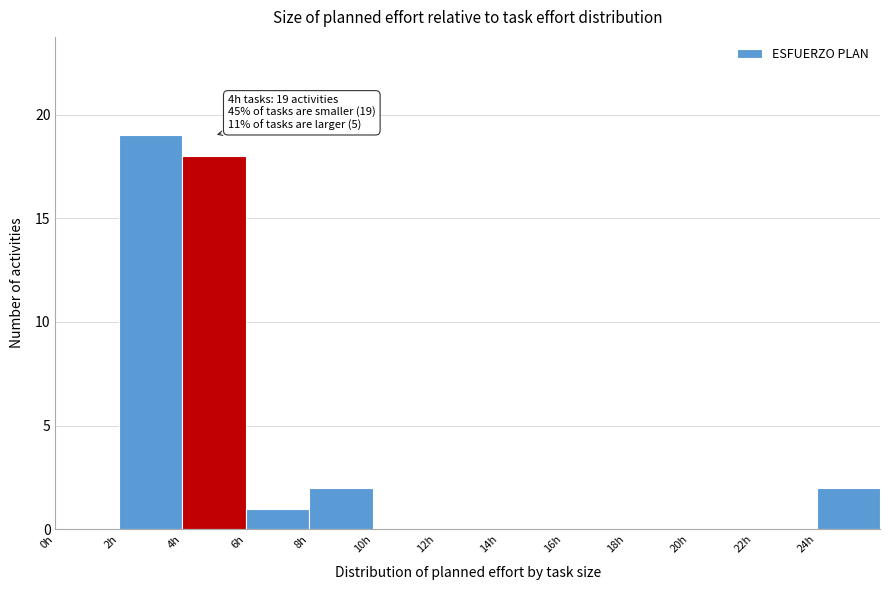

Which range on the x-axis has the tallest bar?

2 to 4